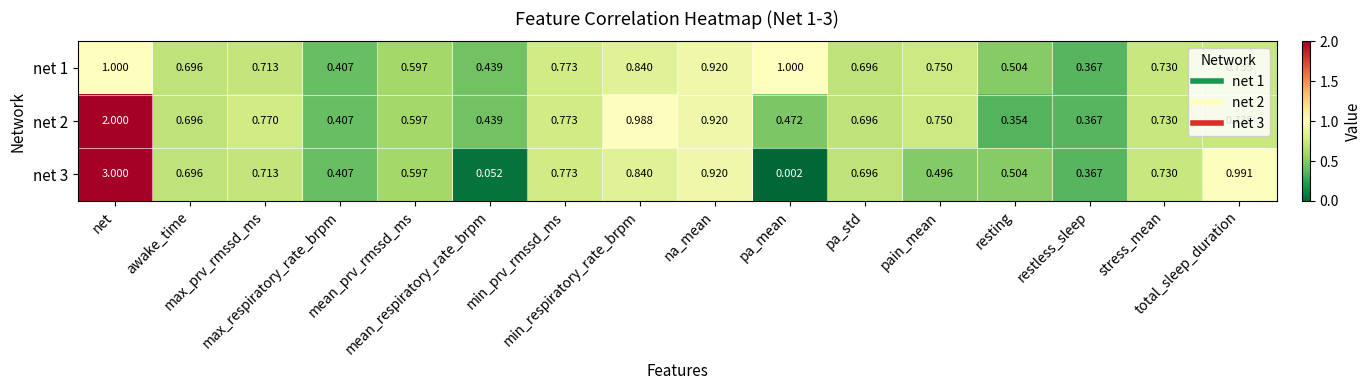

How many data points does each series have?

16